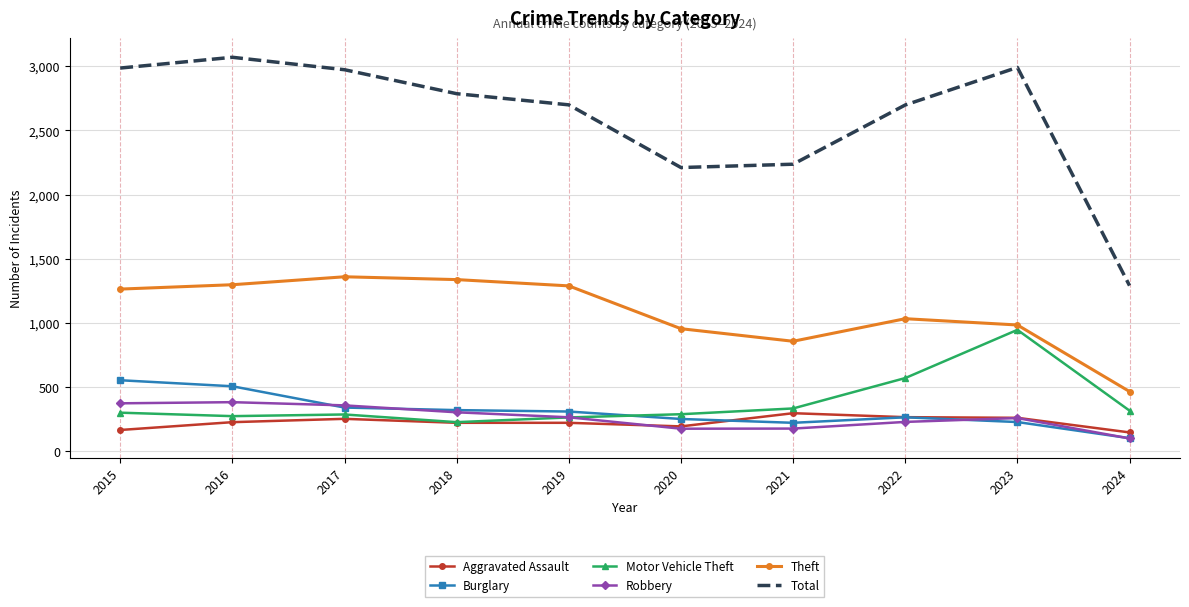

True or false: Total has more than 2 points higher than both neighbors.

False